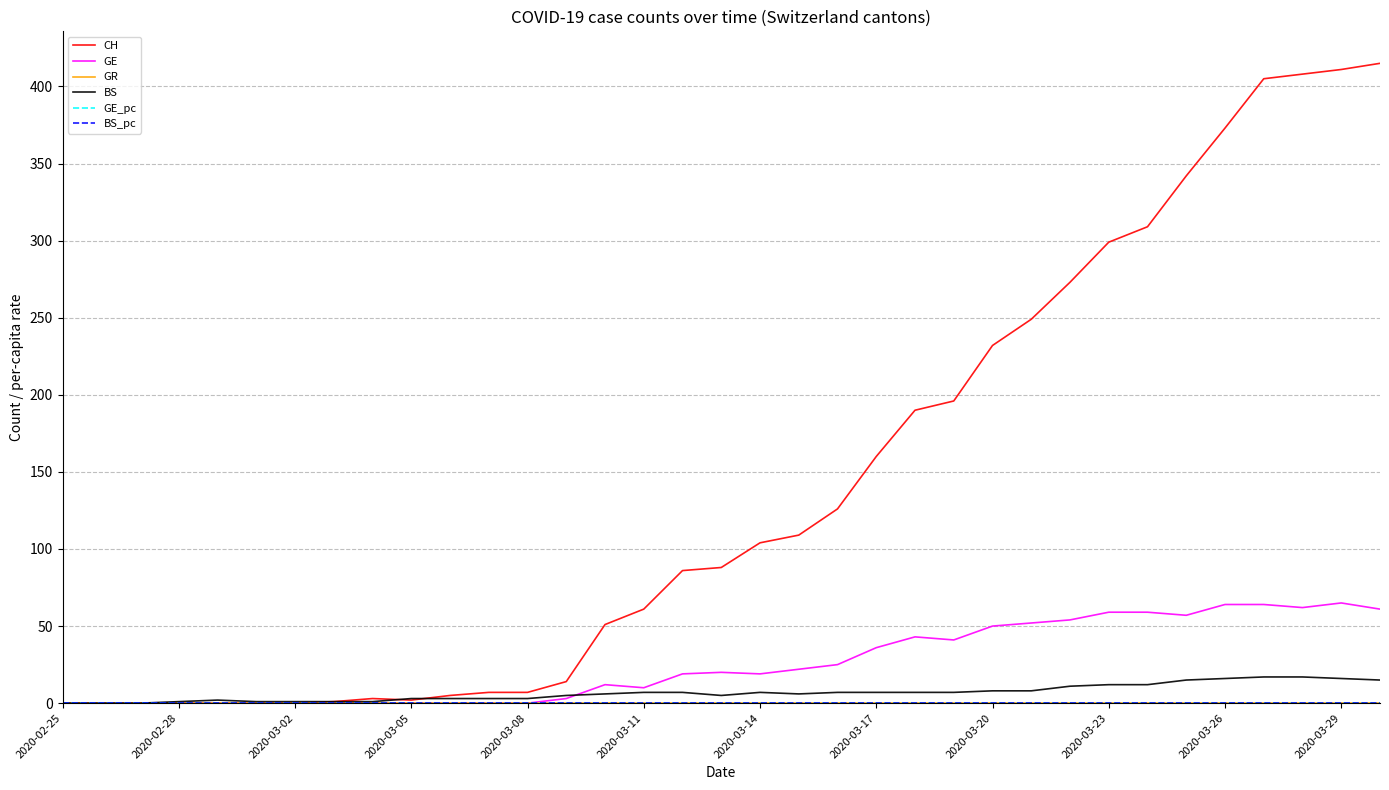

Which series has the largest range (max minus min)?

CH